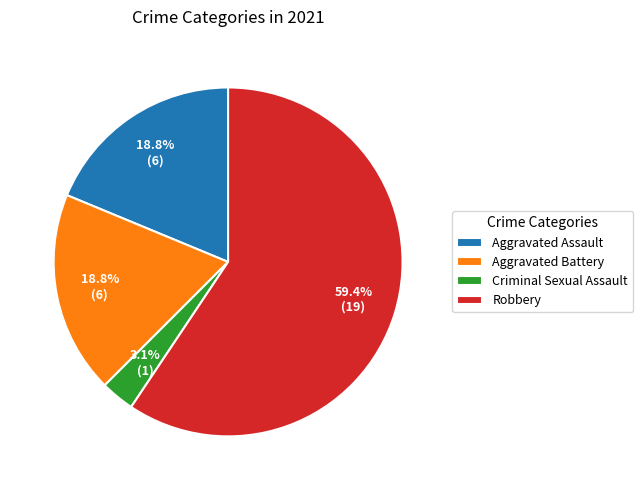

Which slice is the largest?

Robbery